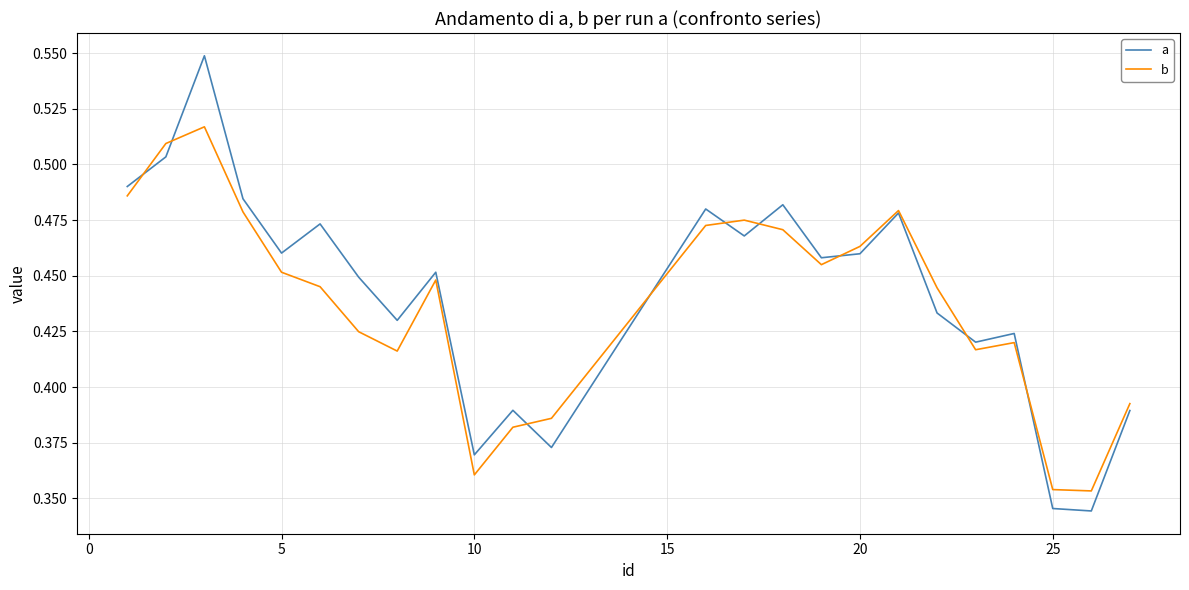

Which series has the largest range (max minus min)?

a